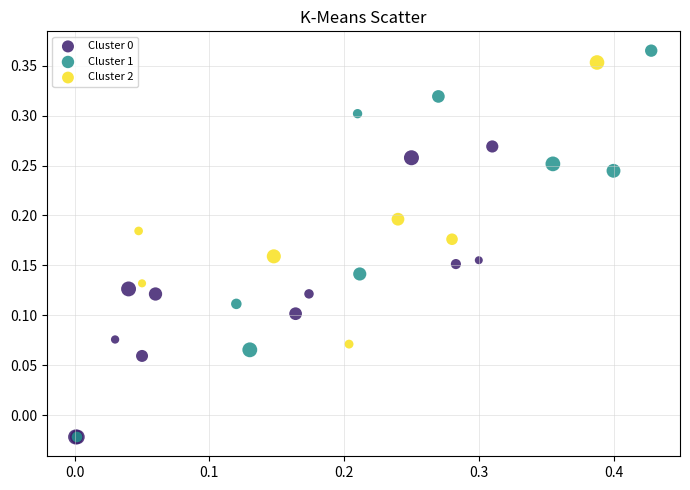

Which series has the widest spread of Y values?

Cluster 1